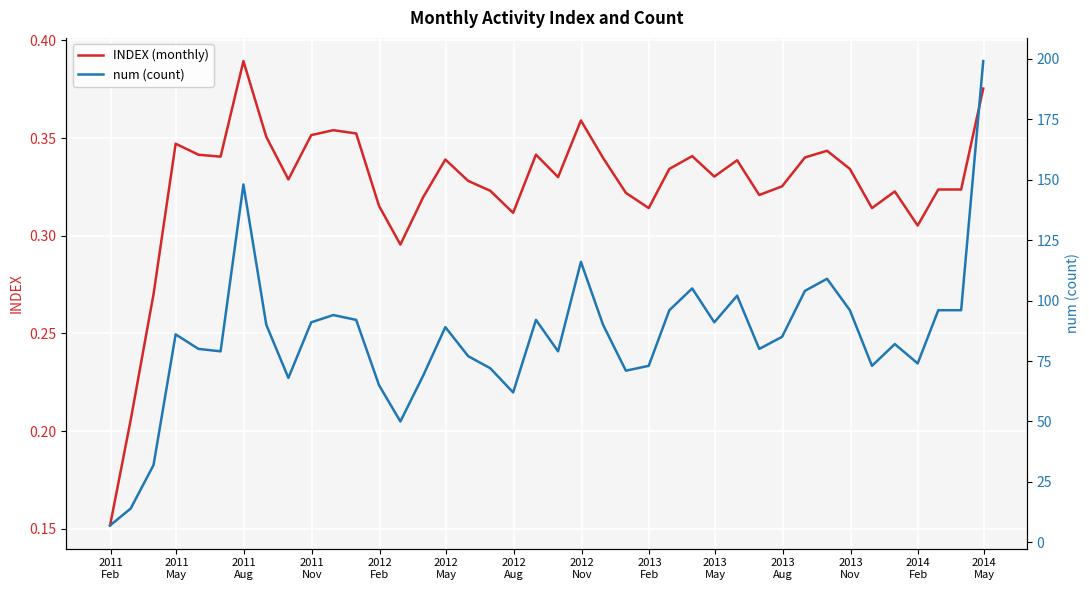

Which series has the widest spread of values?

num (count)